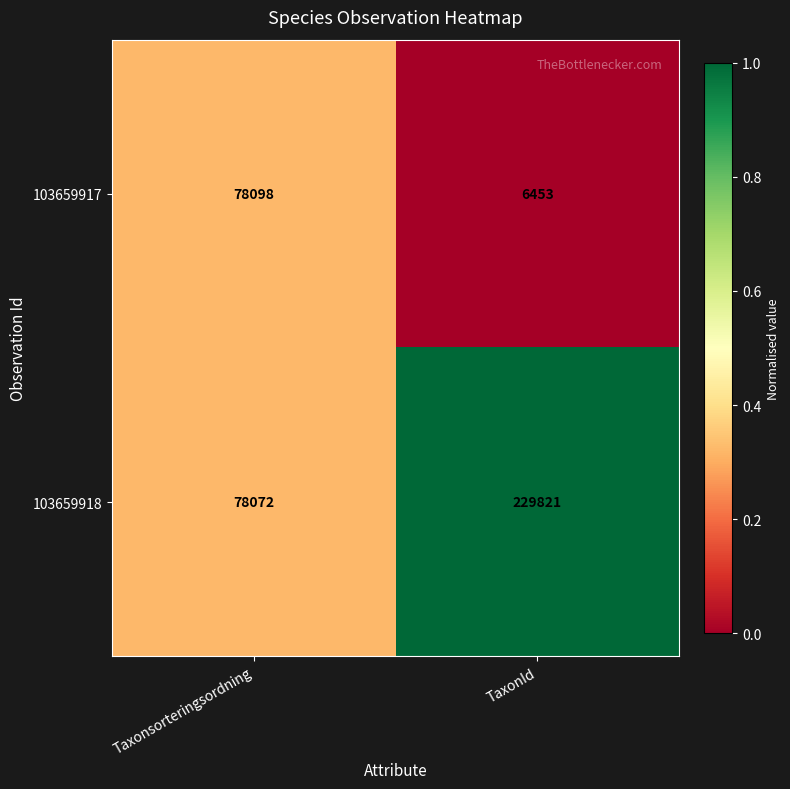

Reading left to right, list all the values displayed in this chart.

103659917: 78098	6453
103659918: 78072	229821